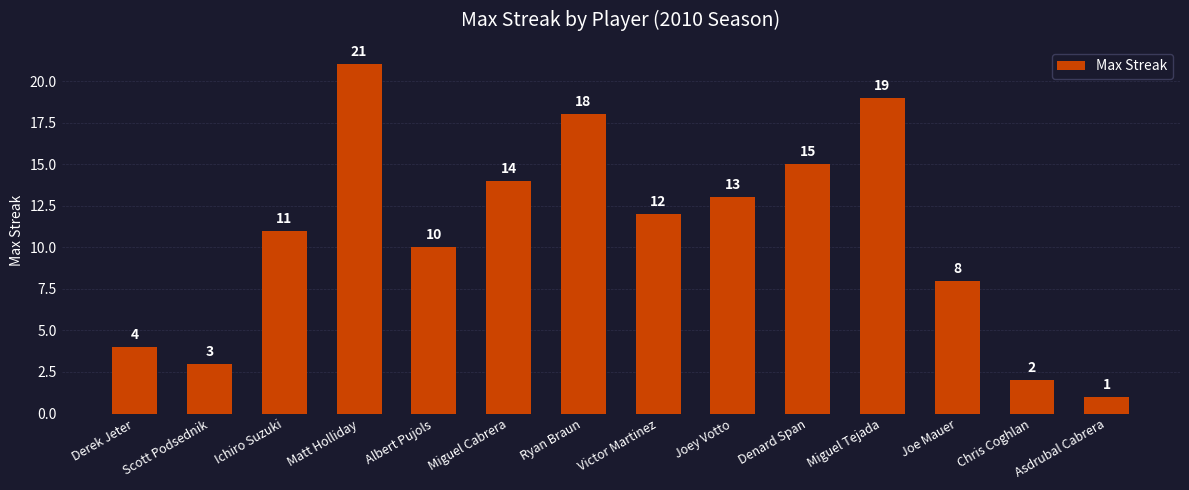

Reading left to right, what are all the values shown in this chart?

Derek Jeter=4	Scott Podsednik=3	Ichiro Suzuki=11	Matt Holliday=21	Albert Pujols=10	Miguel Cabrera=14	Ryan Braun=18	Victor Martinez=12	Joey Votto=13	Denard Span=15	Miguel Tejada=19	Joe Mauer=8	Chris Coghlan=2	Asdrubal Cabrera=1